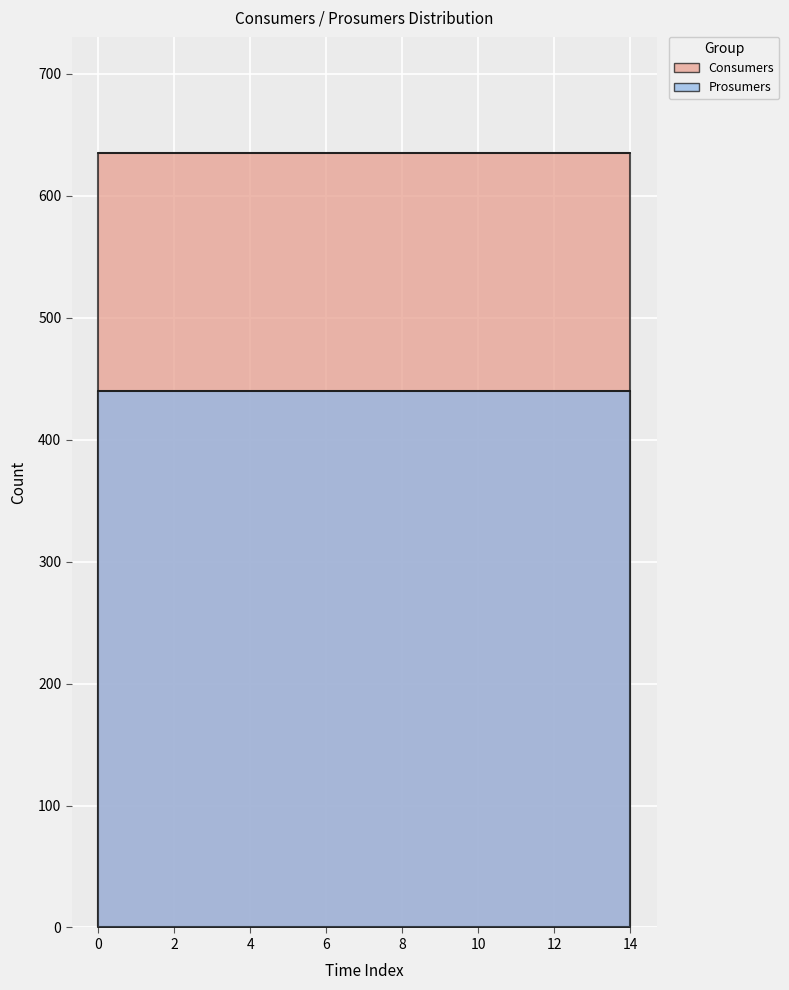

Count the number of categories in the chart.

15